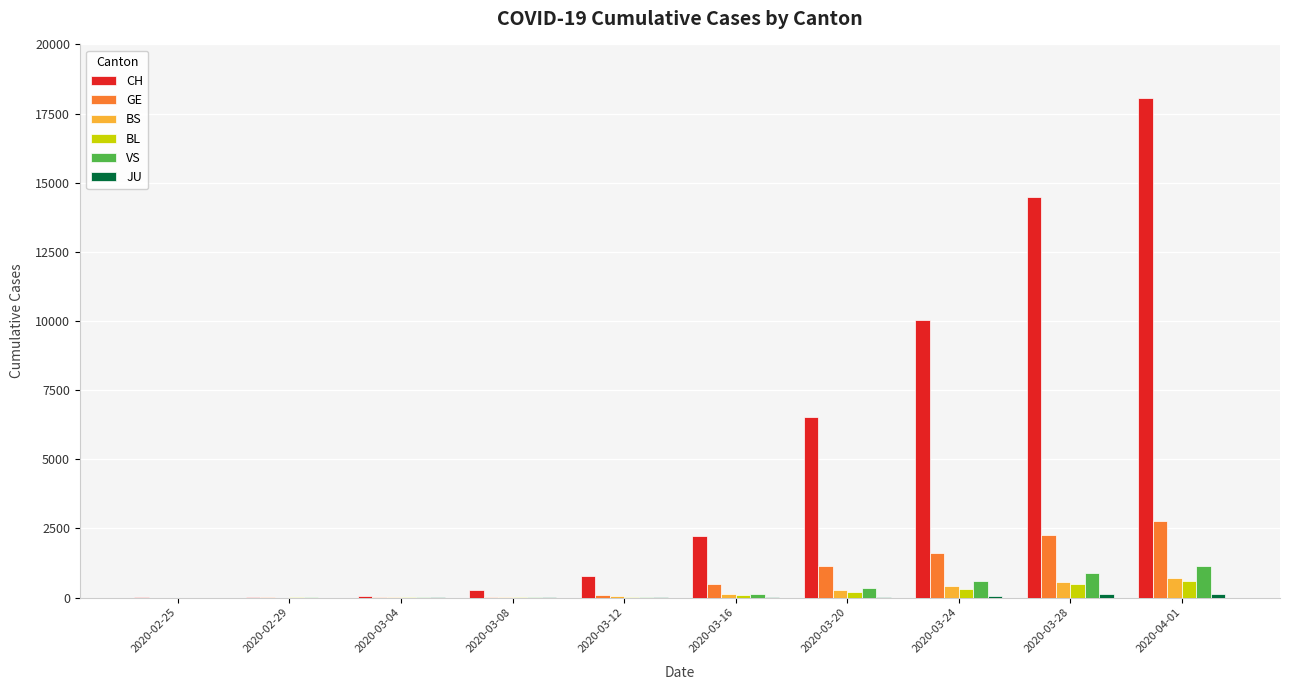

Which series has the largest total across all categories?

CH